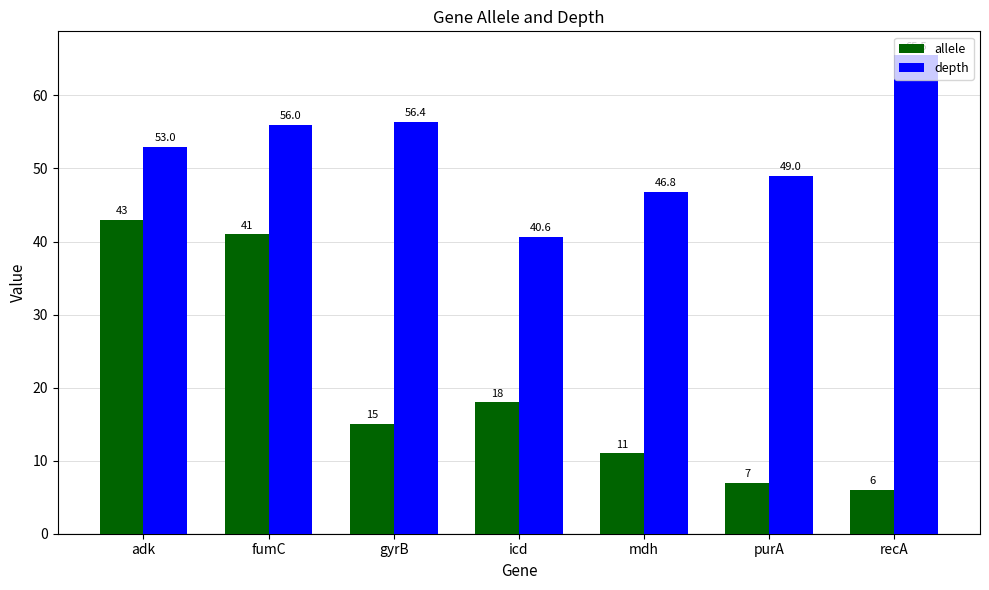

Is the value of depth at icd greater than the value of allele at fumC?

No